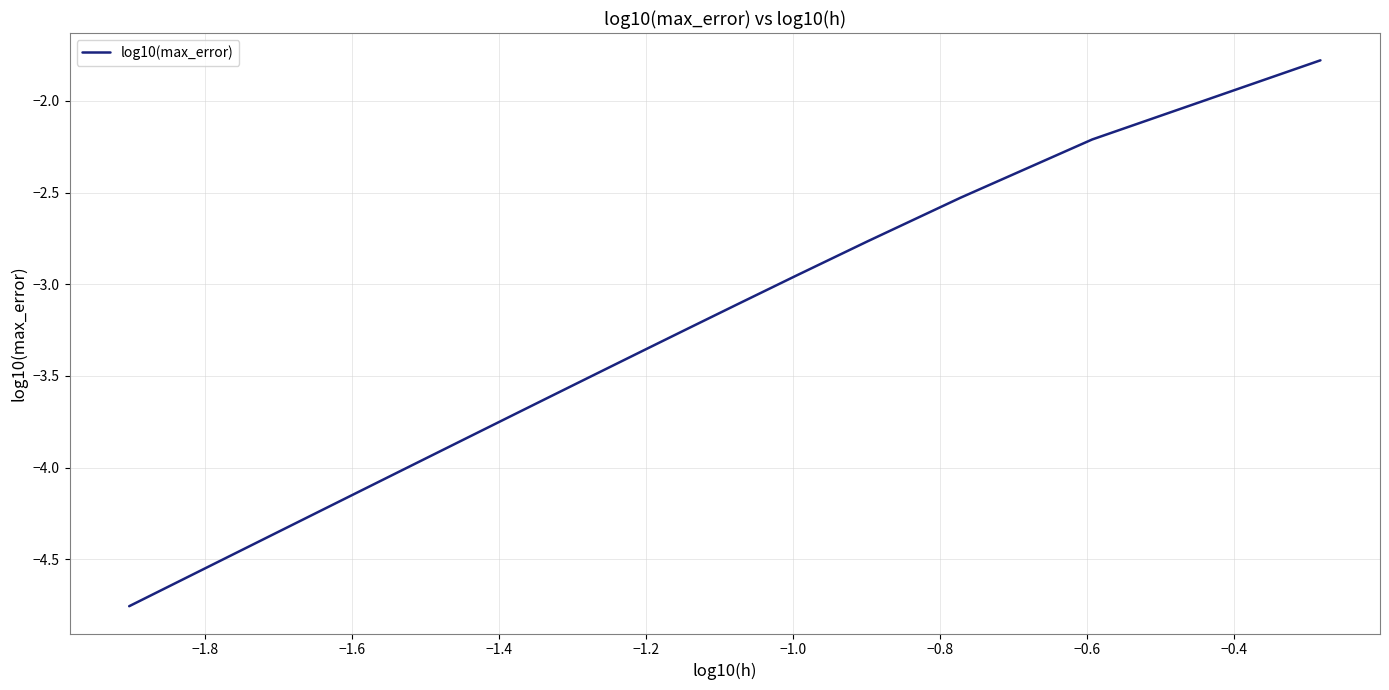

True or false: the data shows -5.4 at 19.

False